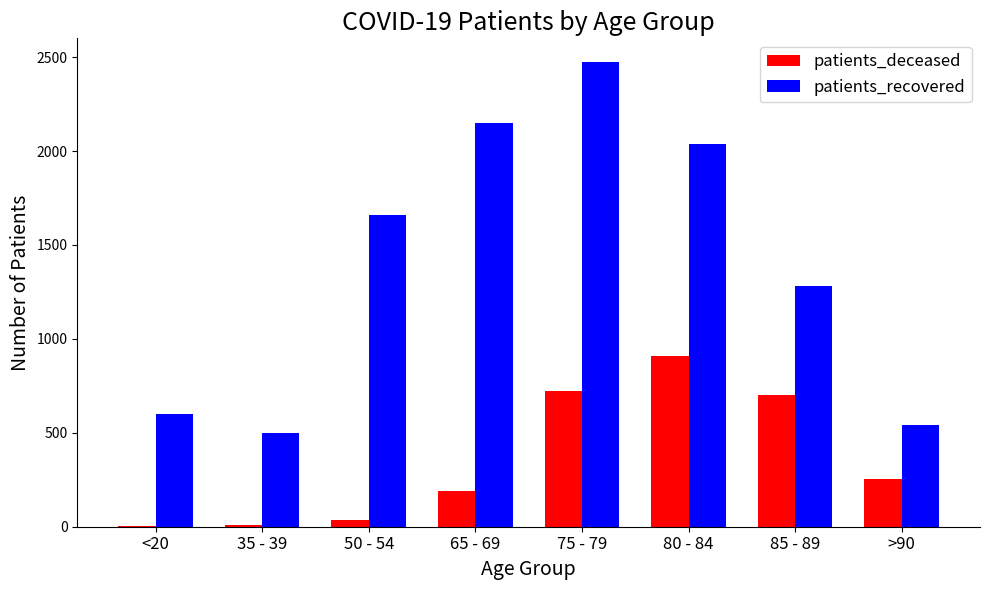

What is the sum of the patients_deceased values at 35 - 39 and 65 - 69?

199